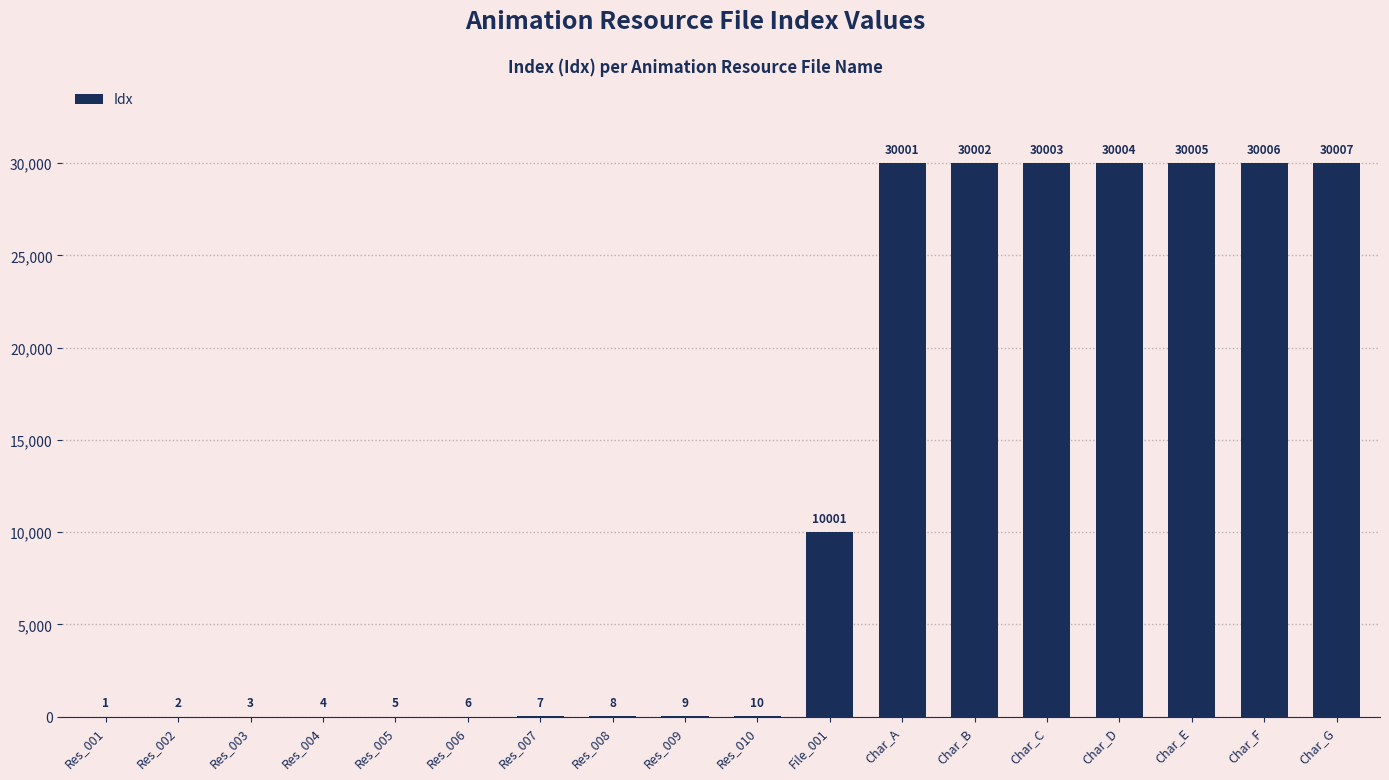

What is the greatest value displayed?

30007